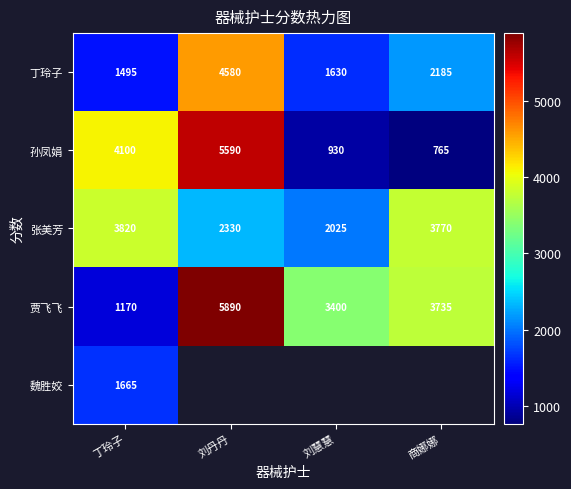

What is the minimum value shown in the chart?

765.0